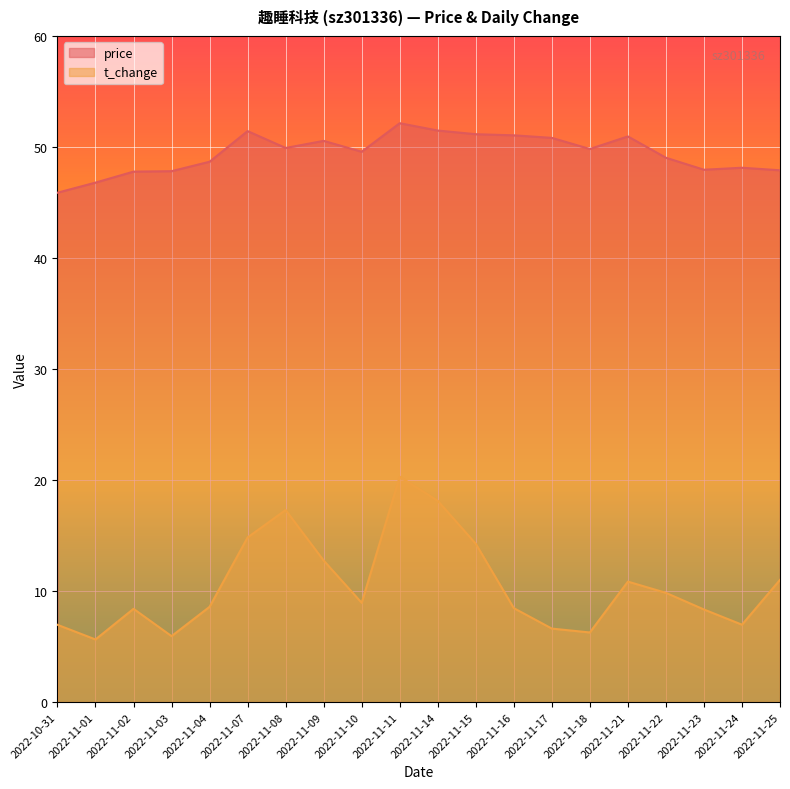

At how many categories does at least one series exceed 47?

18